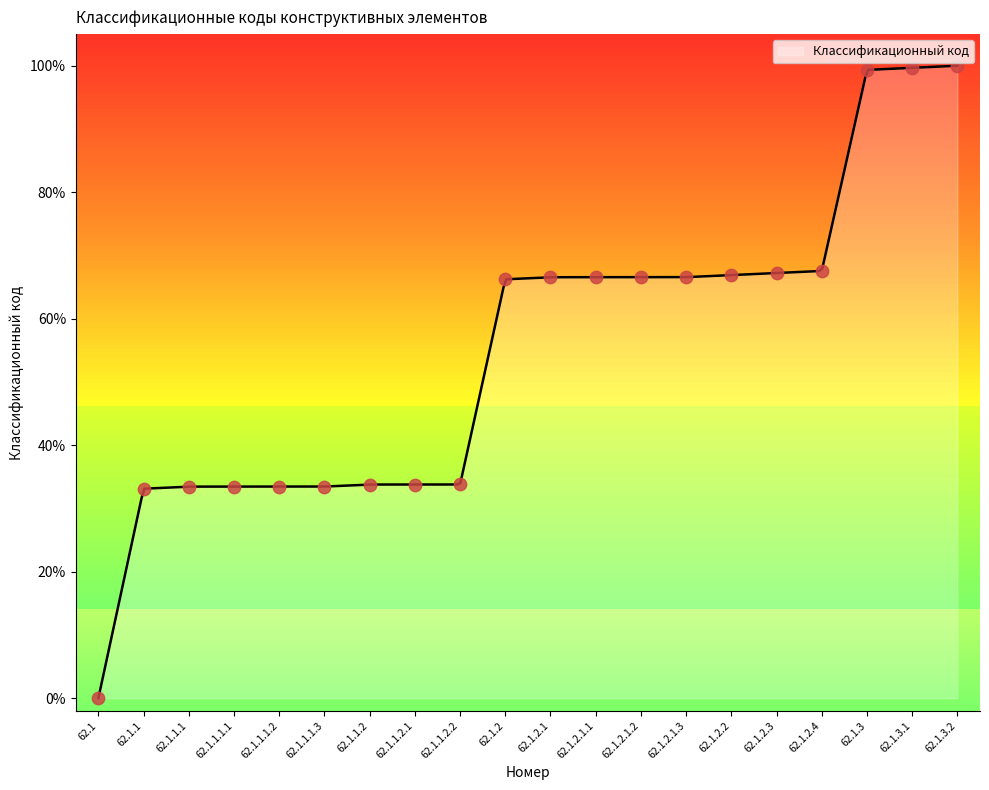

Between 62.1.1 and 62.1.2.1.1, which is larger?

62.1.2.1.1